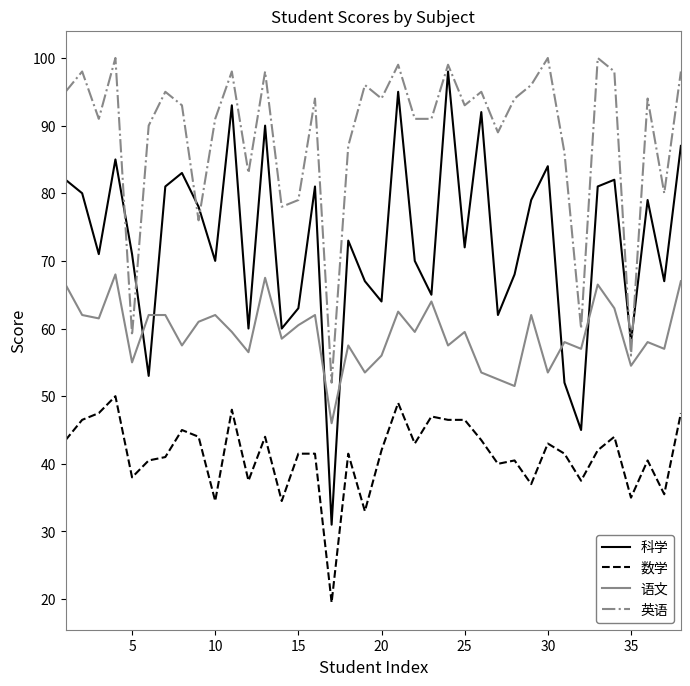

How many lines are shown in the chart?

4